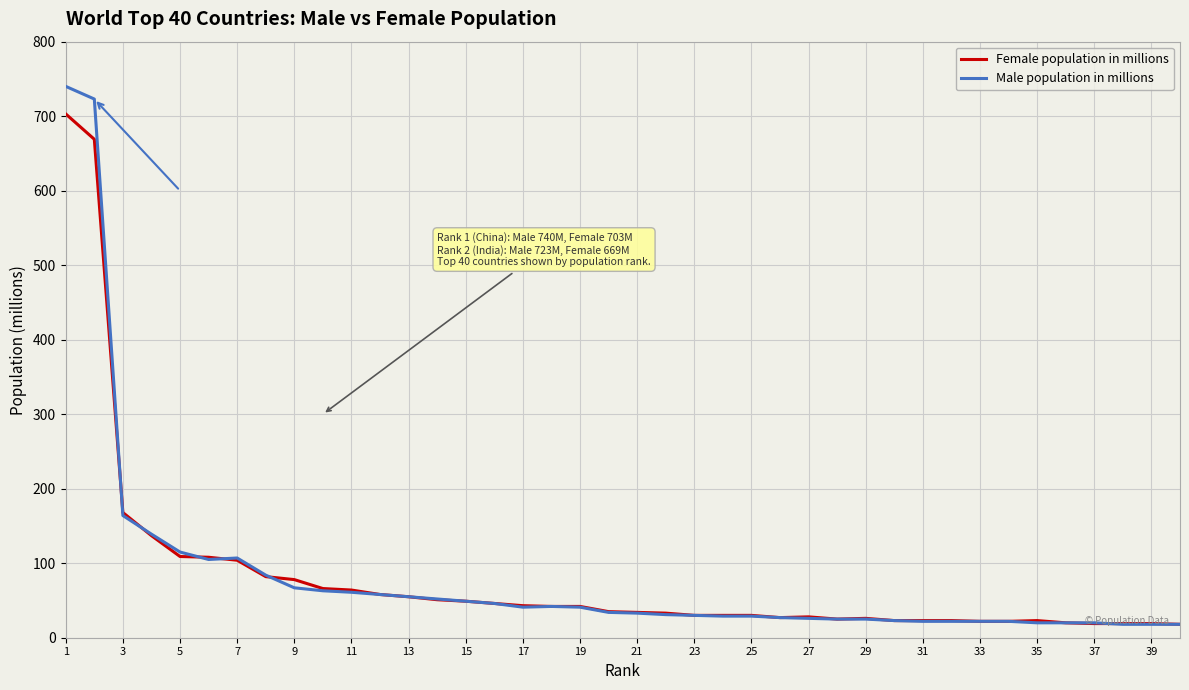

How many lines are shown in the chart?

2